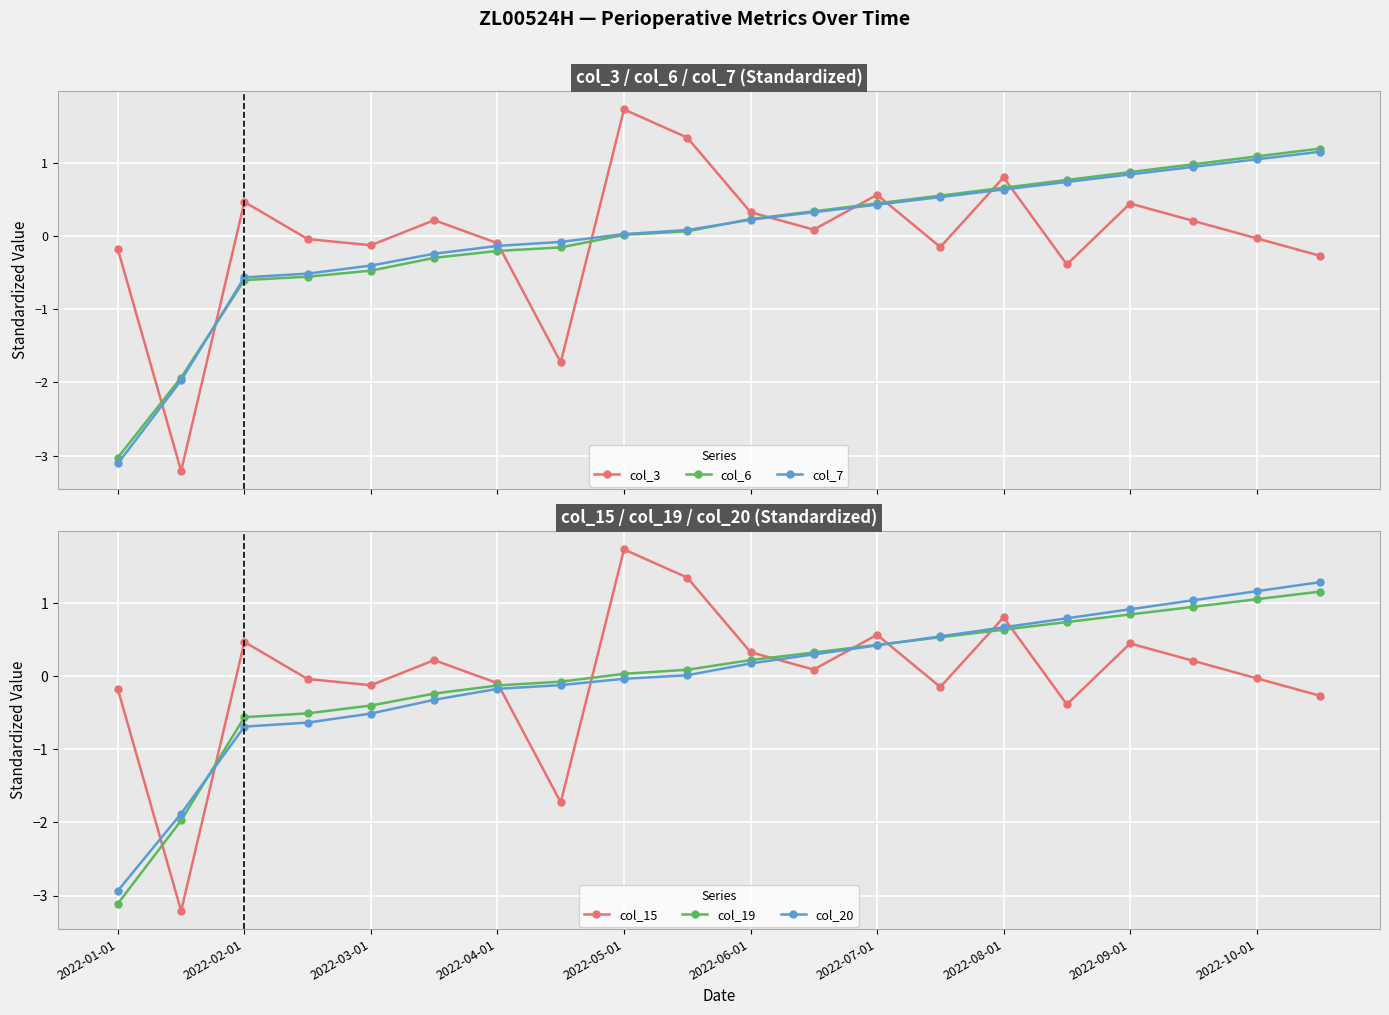

How many data points does each series have?

20